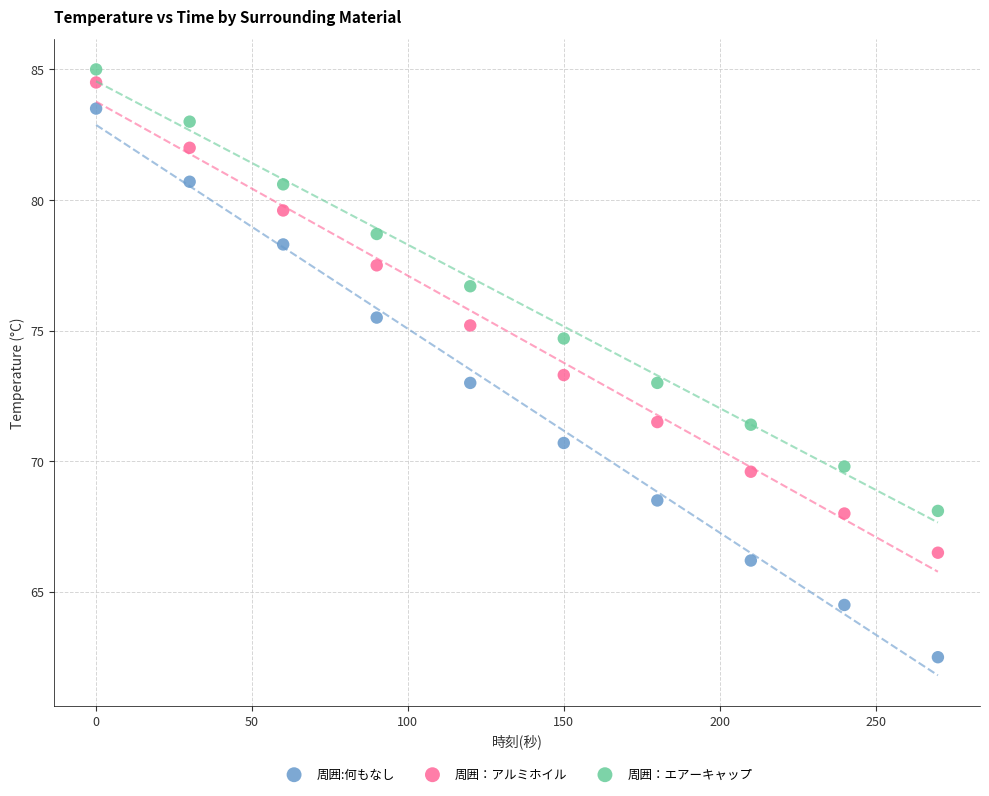

Which series reaches the minimum Y coordinate?

周囲:何もなし